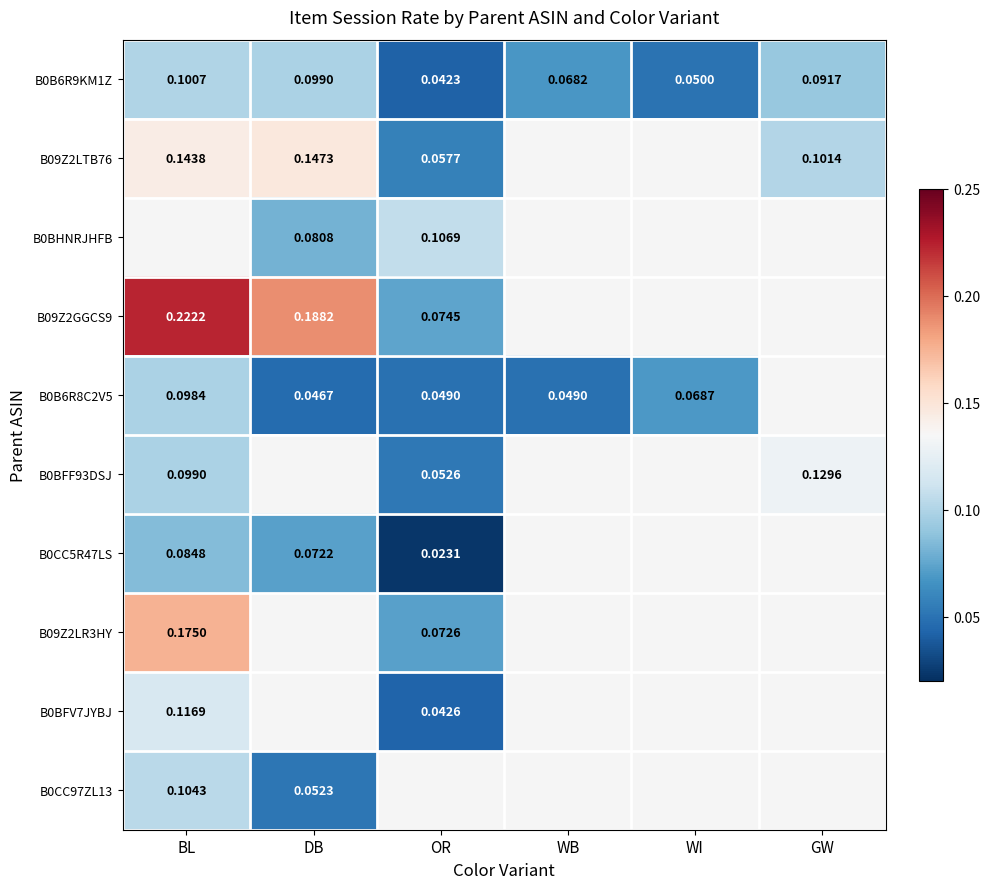

What is the greatest value displayed?

0.2